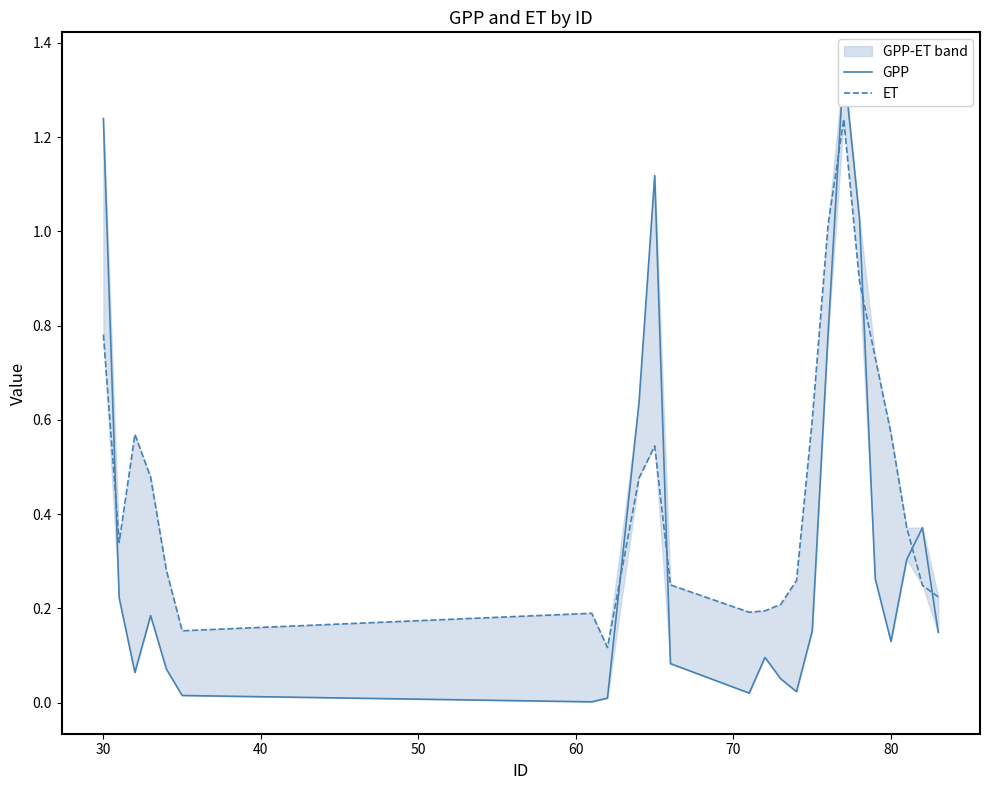

Reading left to right, transcribe all the data shown in this chart.

GPP: 1.2	0.2	0.1	0.2	0.1	0.0	0.0	0.0	0.6	1.1	0.1	0.0	0.1	0.1	0.0	0.2	0.8	1.4	1.0	0.3	0.1	0.3	0.4	0.1
ET: 0.8	0.3	0.6	0.5	0.3	0.2	0.2	0.1	0.5	0.5	0.2	0.2	0.2	0.2	0.3	0.6	1.0	1.2	0.9	0.7	0.6	0.4	0.2	0.2